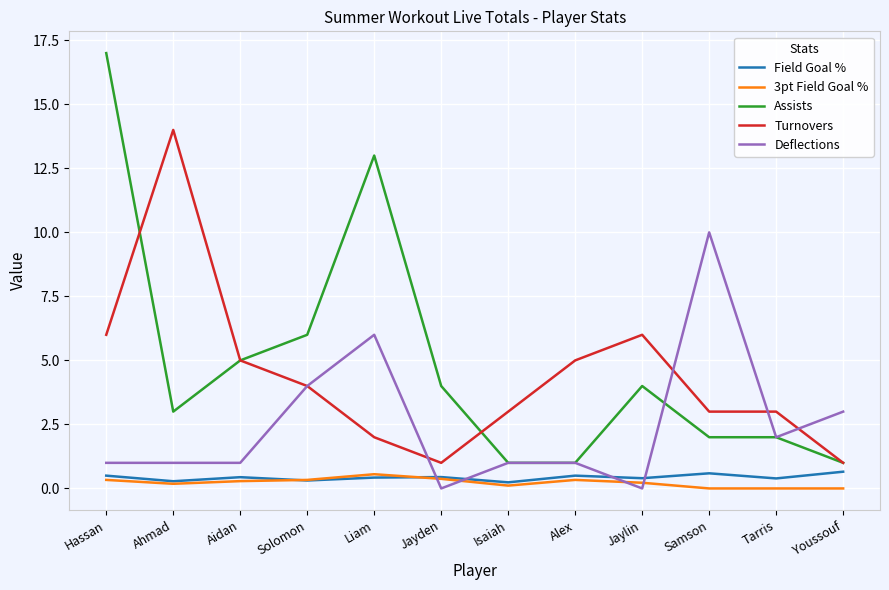

What is the difference between the highest and lowest values at Ahmad?

13.8